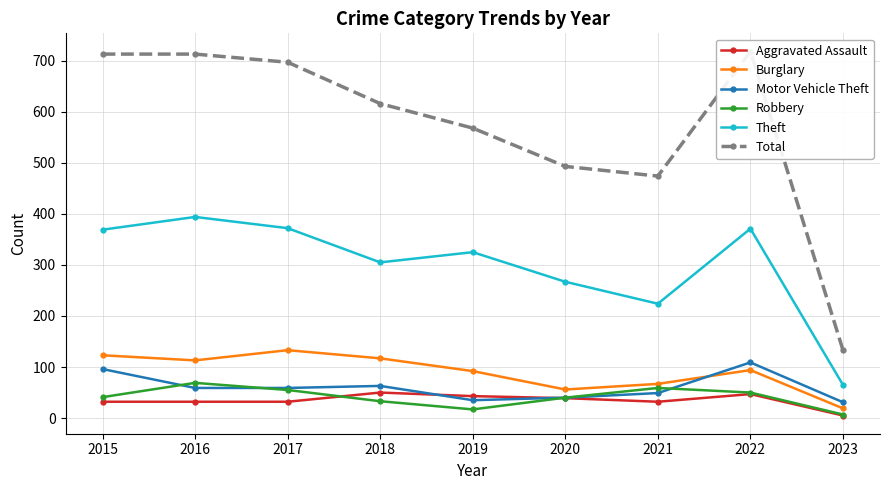

True or false: Aggravated Assault has more than 2 interior local peaks.

False